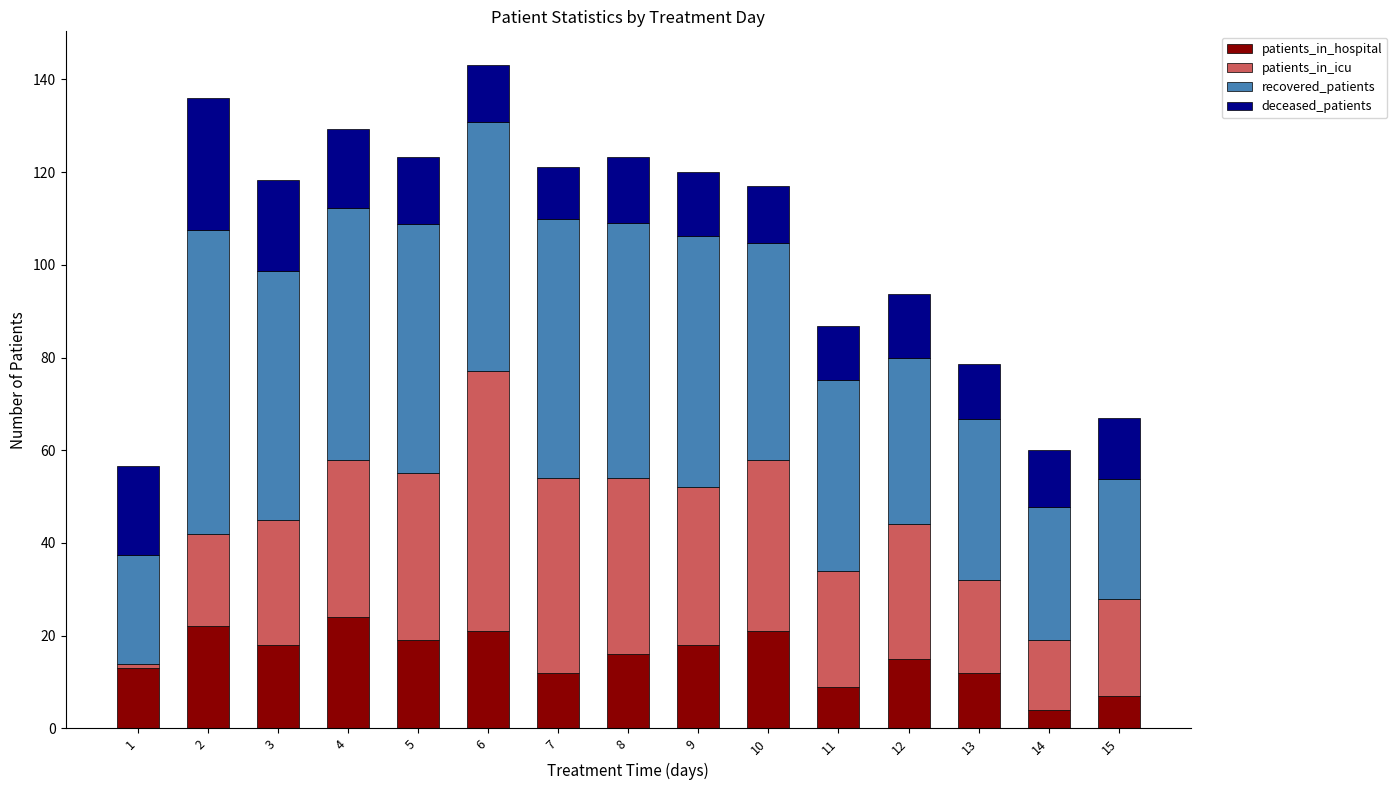

What is the difference between the maximum and minimum values in the patients_in_hospital series?

20.0